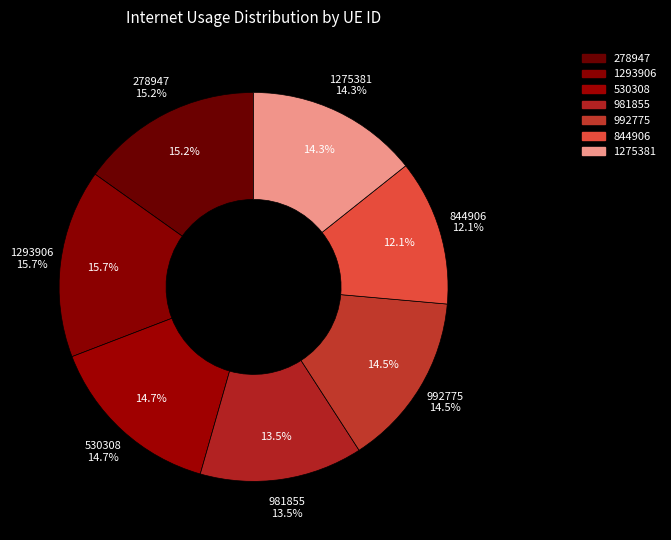

What percentage do 844906 and 981855 together represent?

25.7%